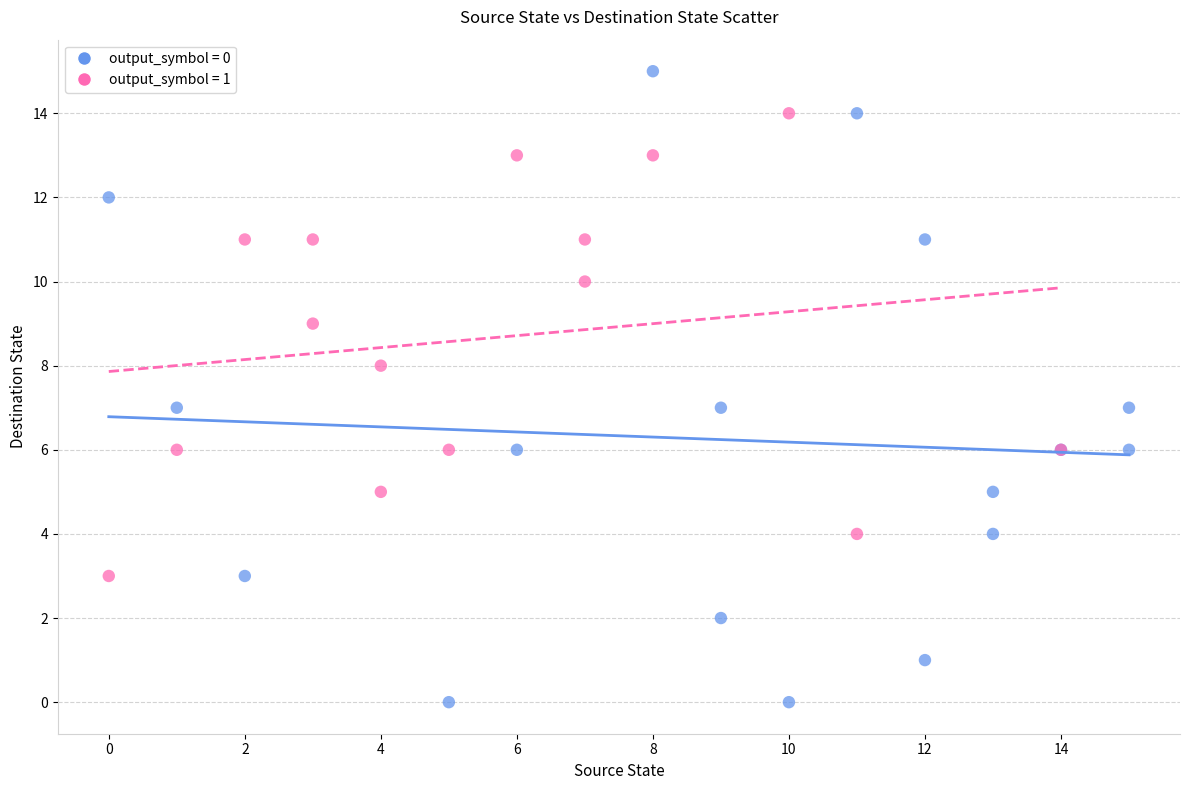

Which series reaches the maximum Y coordinate?

output_symbol = 0